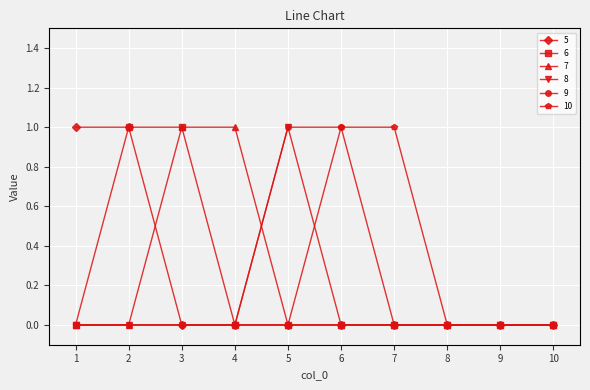

What is the maximum value for 5?

1